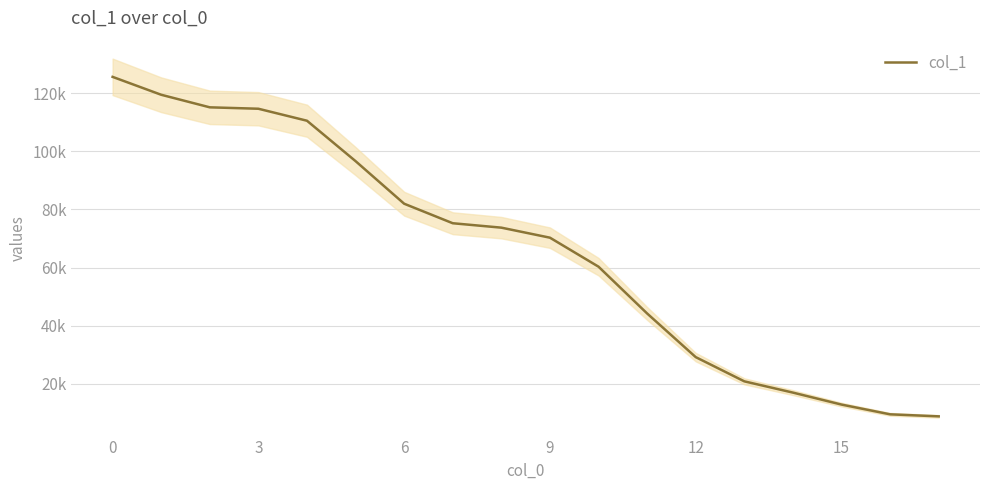

Is it true that the value at 8 is 73720.7?

True